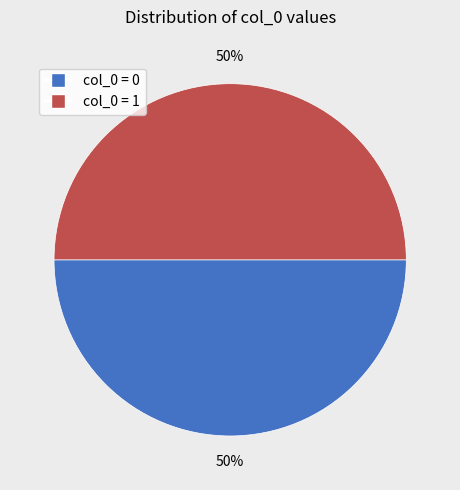

To the nearest percent, what is the average slice percentage?

50%